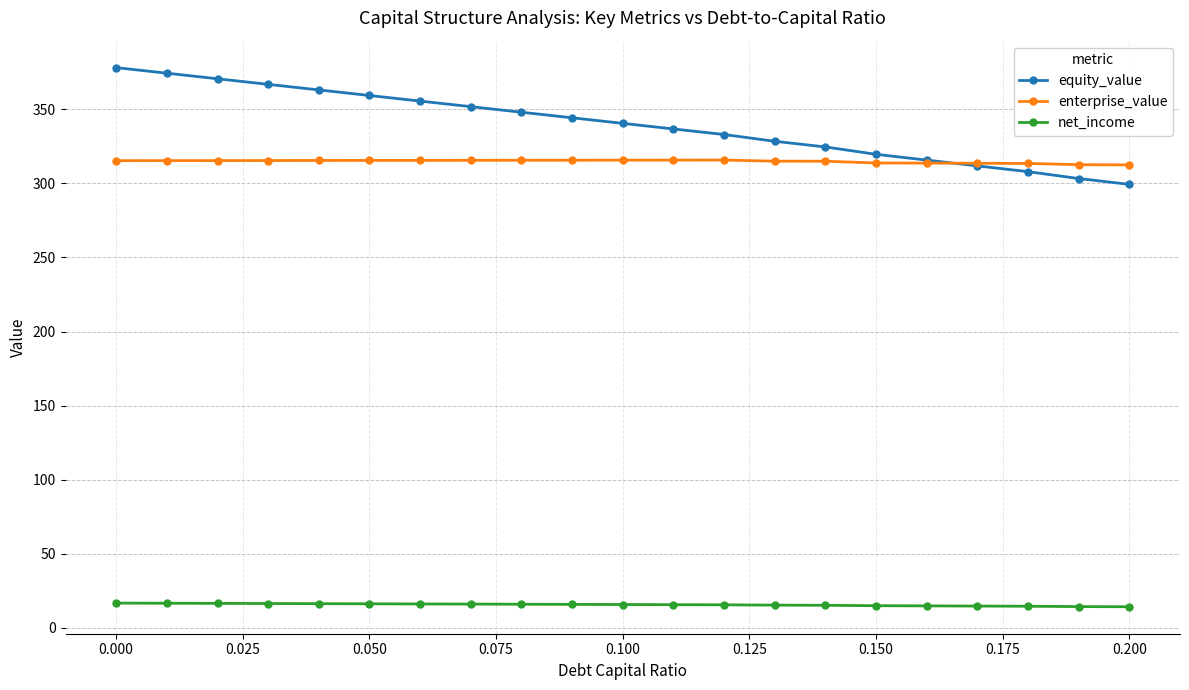

What is the smallest value displayed?

14.3